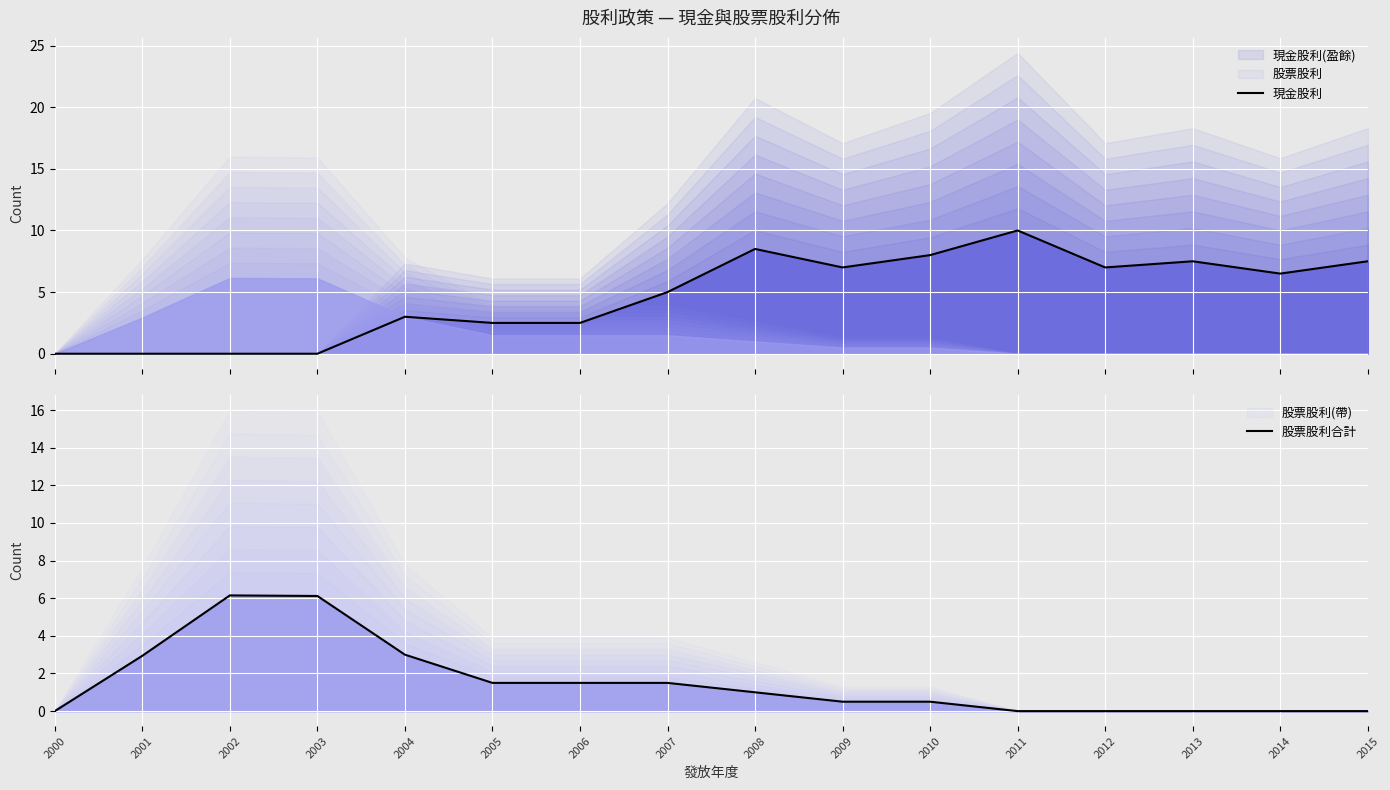

How many interior local valleys does the 現金股利 series have?

3